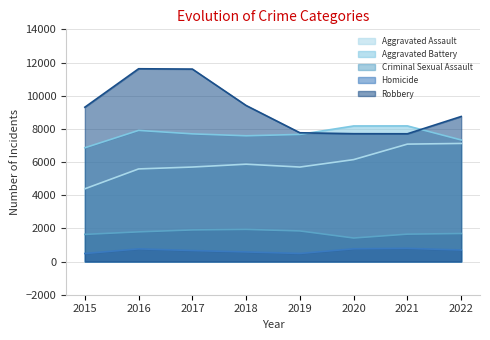

Reading right to left, extract all data points from this chart.

Aggravated Assault: 2022=7120	2021=7080	2020=6146	2019=5697	2018=5869	2017=5698	2016=5584	2015=4386
Aggravated Battery: 2022=7330	2021=8177	2020=8174	2019=7665	2018=7582	2017=7698	2016=7907	2015=6860
Criminal Sexual Assault: 2022=1690	2021=1652	2020=1419	2019=1846	2018=1938	2017=1907	2016=1790	2015=1637
Homicide: 2022=695	2021=796	2020=770	2019=488	2018=580	2017=664	2016=765	2015=484
Robbery: 2022=8745	2021=7703	2020=7708	2019=7764	2018=9408	2017=11604	2016=11623	2015=9305